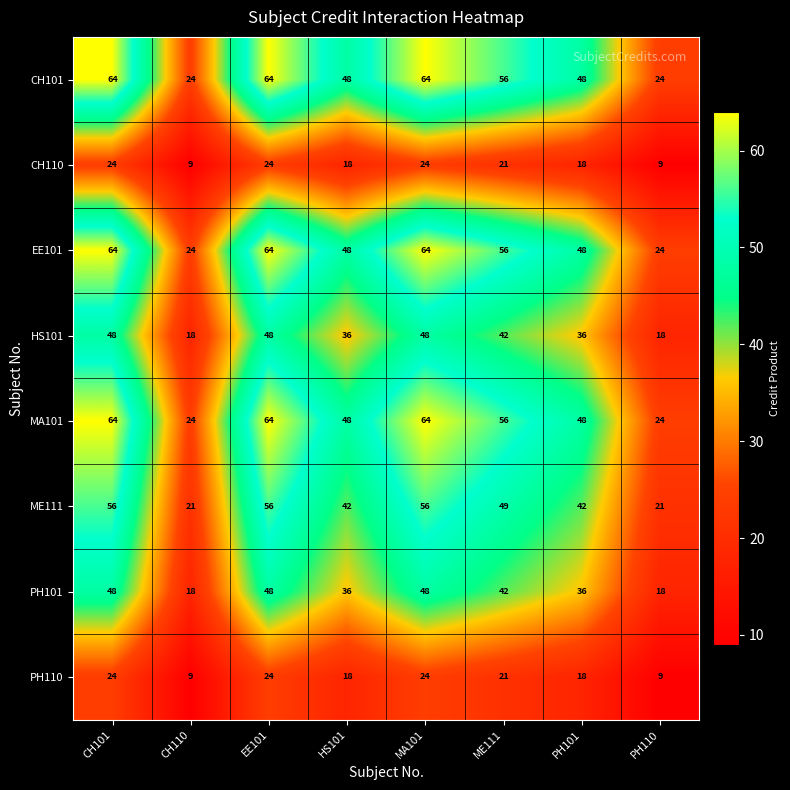

What is the difference between the maximum and second lowest values in the MA101 series?

40